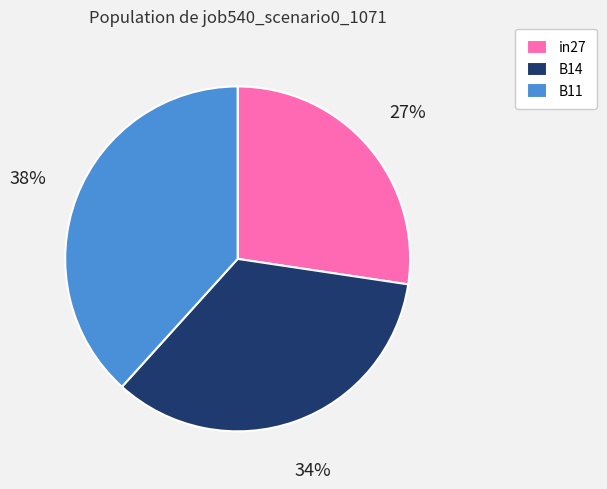

What is the smallest slice in the pie chart?

in27